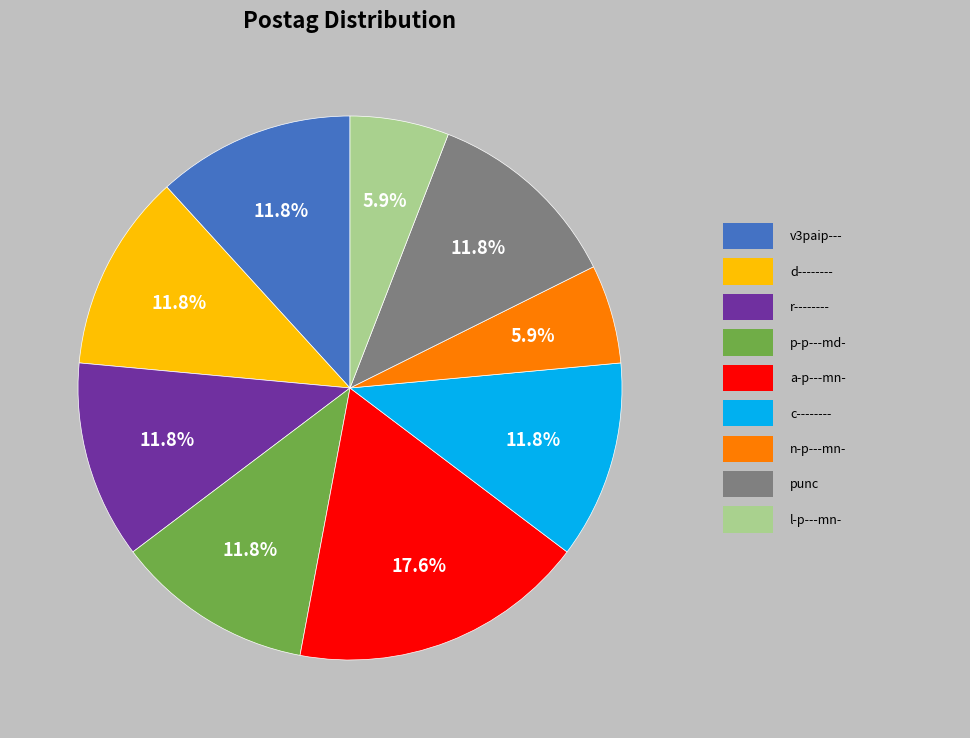

Does any single category account for the majority?

No